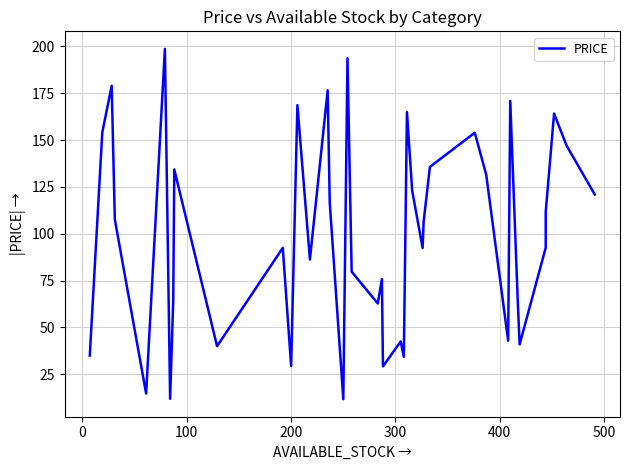

Reading left to right, what are all the values shown in this chart?

35.0	154.1	179.0	107.7	14.7	198.7	11.8	64.6	134.3	40.0	92.4	29.3	168.7	86.2	176.5	116.6	11.6	193.7	79.7	62.8	75.7	29.1	42.5	34.2	164.9	123.1	92.4	106.5	135.7	153.9	131.4	42.9	171.0	66.9	40.9	92.5	111.6	164.2	147.0	120.9